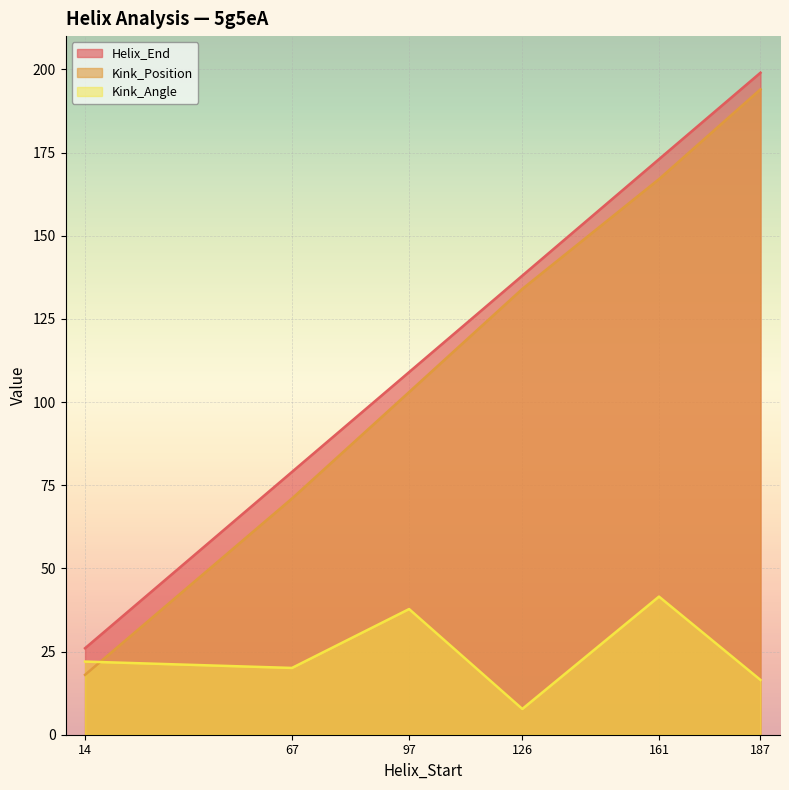

Reading right to left, what are all the values shown in this chart?

Helix_End: 199.0	173.0	138.0	109.0	79.0	26.0
Kink_Position: 194.0	167.0	134.0	103.0	71.0	18.0
Kink_Angle: 16.5	41.5	7.8	37.8	20.1	22.0